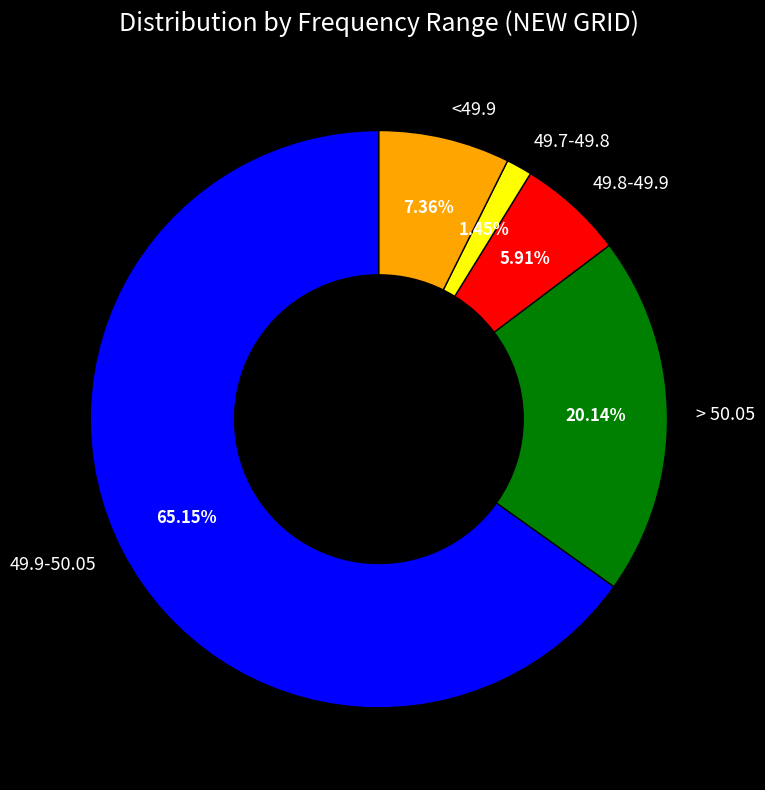

Count the number of slices in the pie.

5